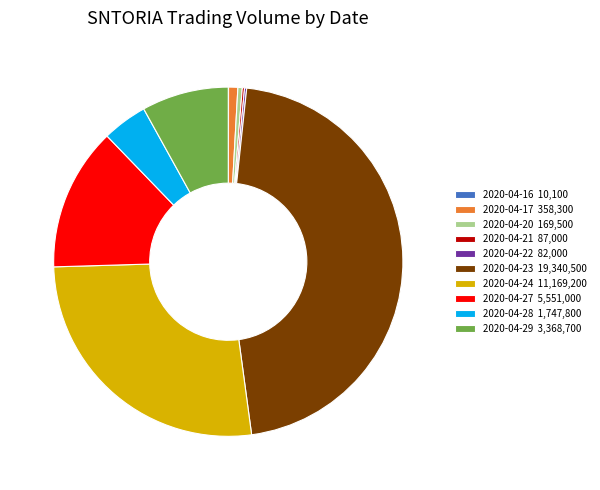

Between 2020-04-29 and 2020-04-24, which is larger?

2020-04-24